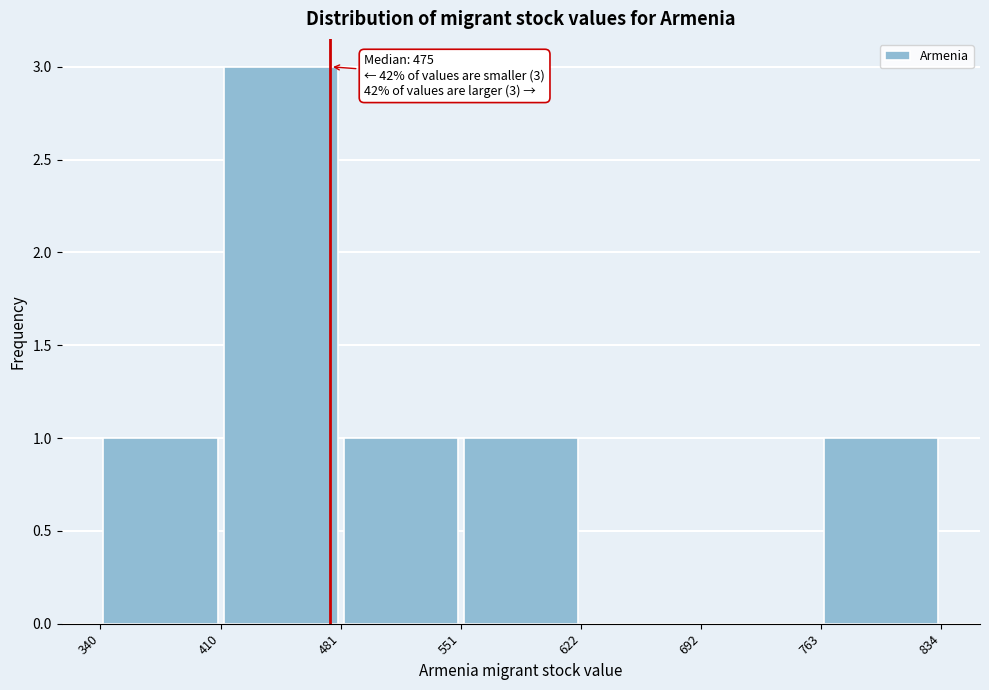

Which range on the x-axis has the tallest bar?

410 to 481